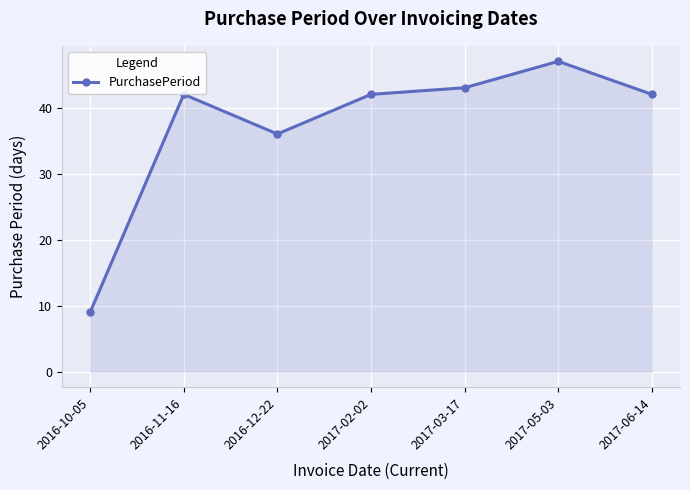

What is the sum of the values at 2017-02-02 and 2017-03-17?

85